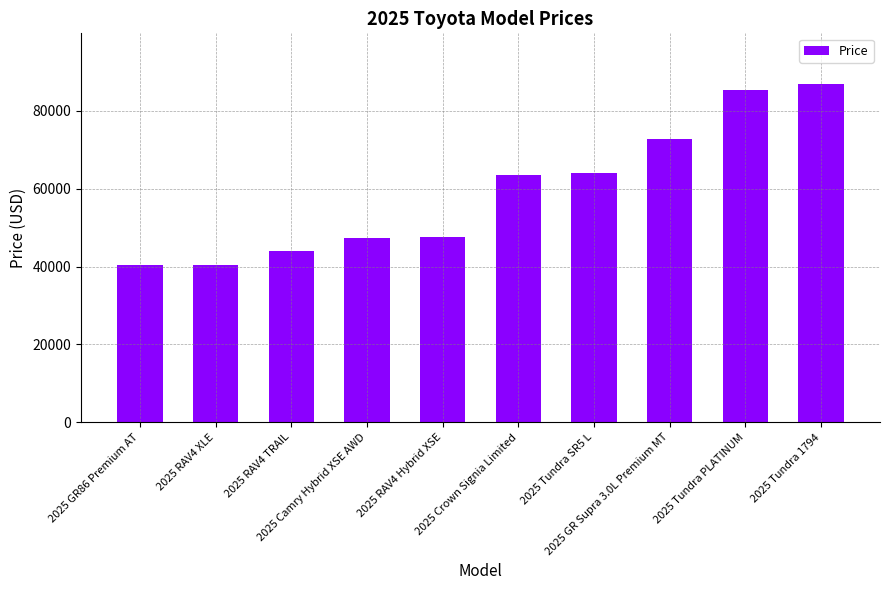

How many distinct data groups are displayed?

1